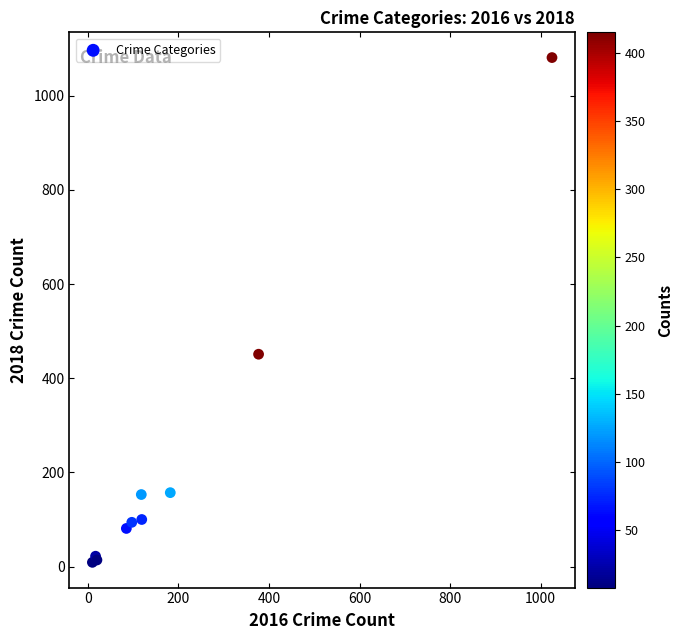

What Y value in the scatter plot is closest to 545?

451